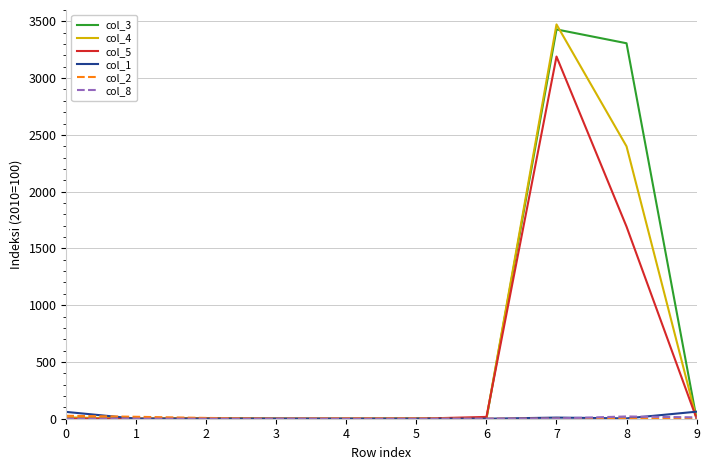

Which category has the highest value across all series?

7